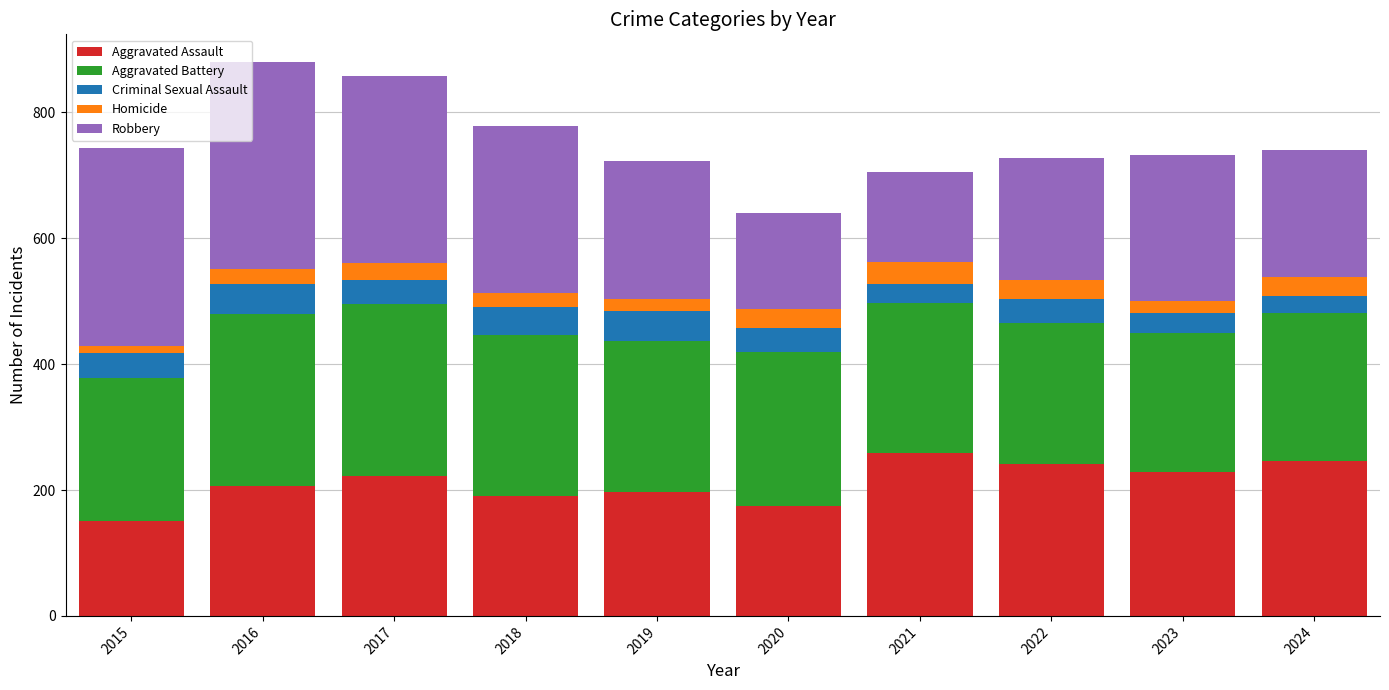

What is the minimum value for Aggravated Assault?

151